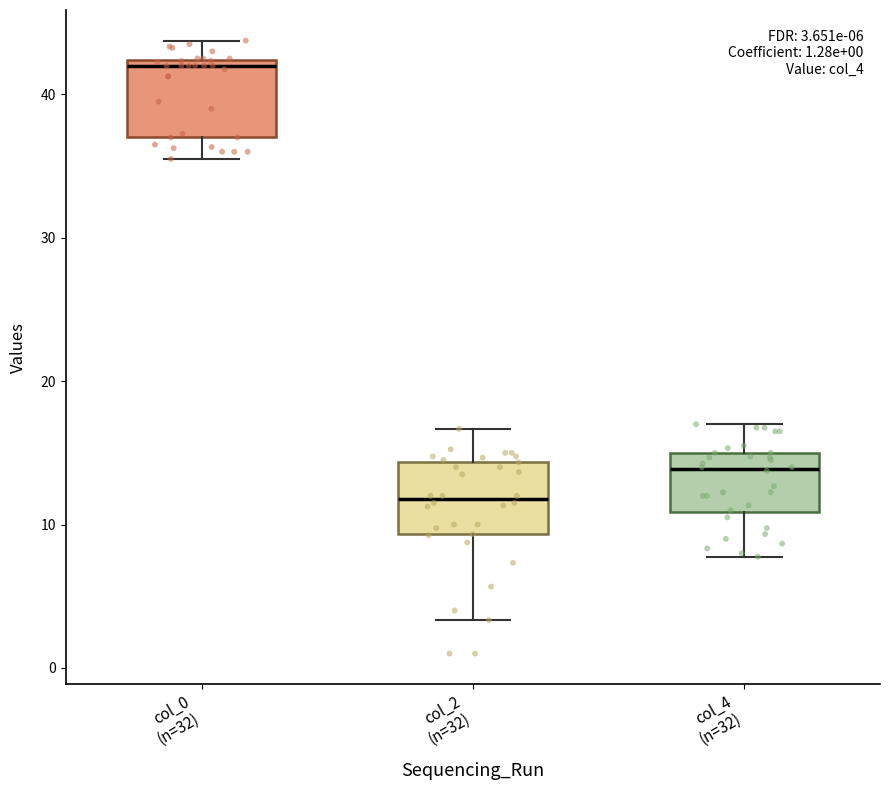

Which box's median line is the highest?

col_0 (n=32)